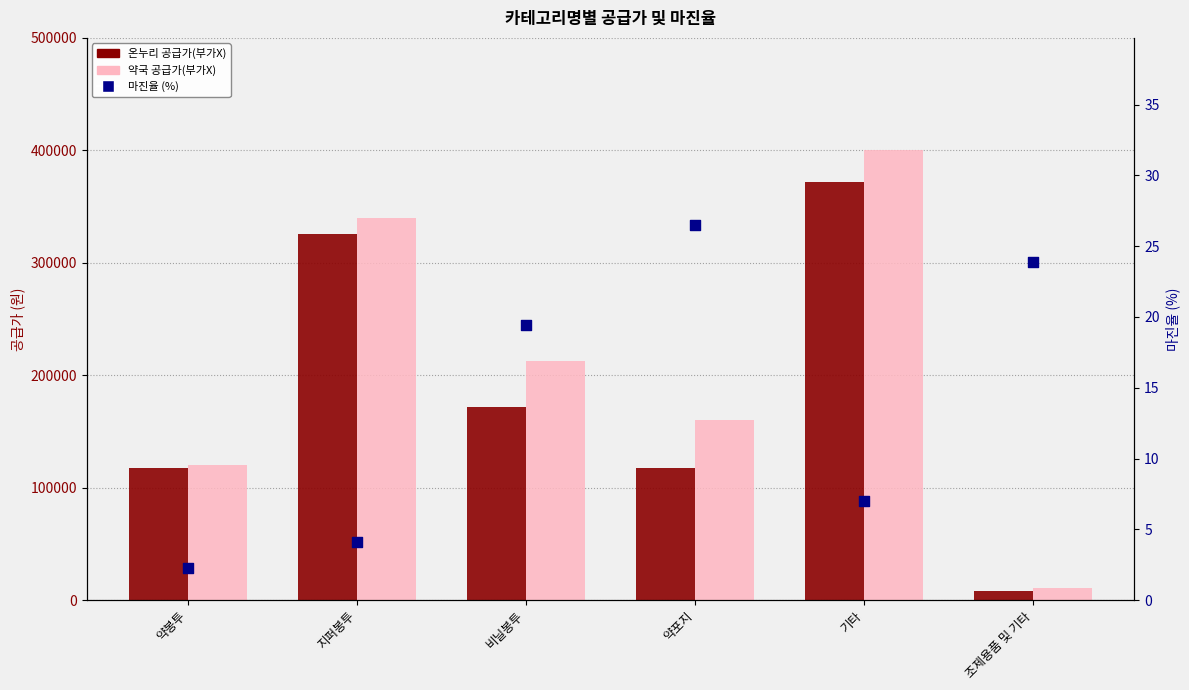

Which series contains the highest Y value?

약국 공급가(부가X)